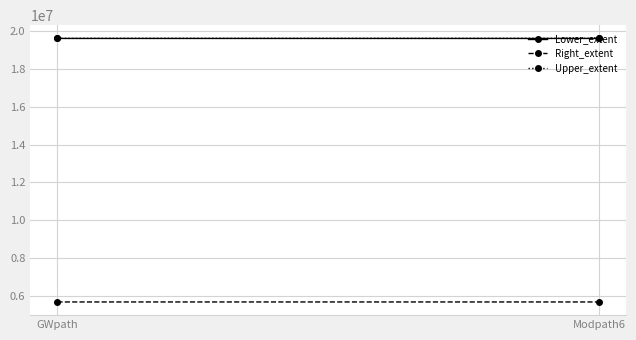

How many data points in Right_extent are less than 5667276?

1